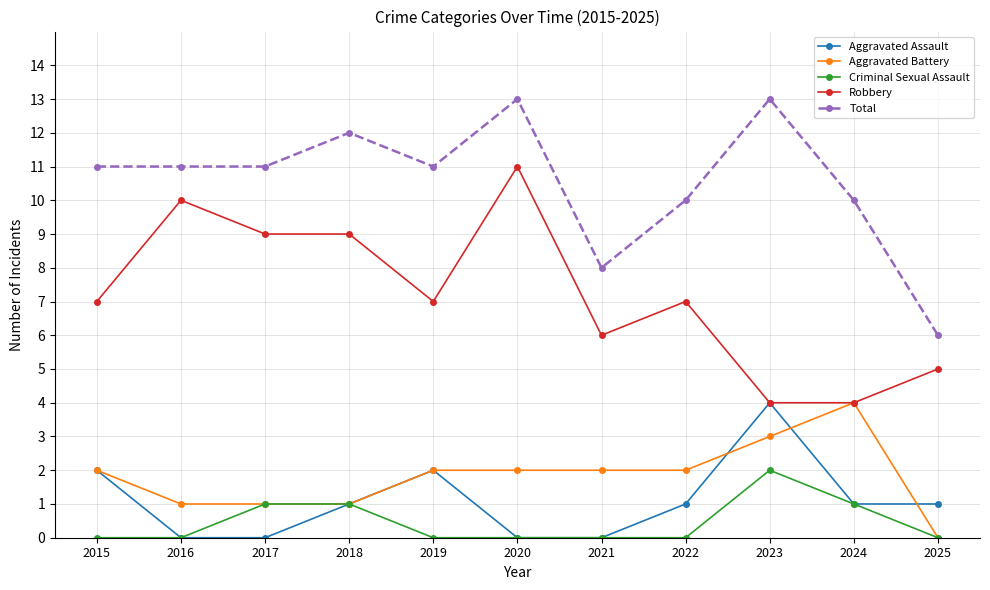

How many Total values are between 10 and 12?

7